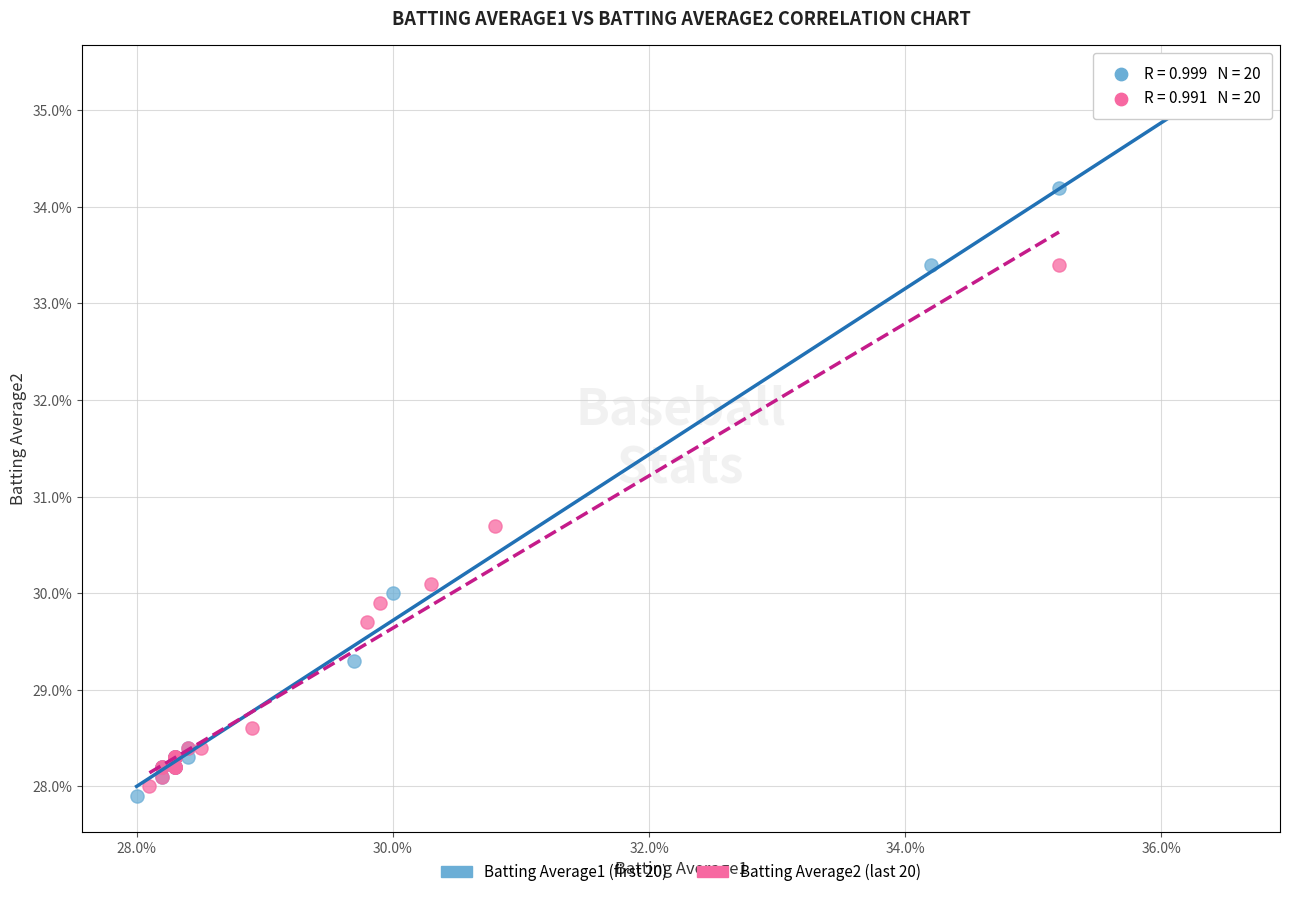

What are all the series names shown in the legend?

Batting Average1 (first 20), Batting Average2 (last 20)